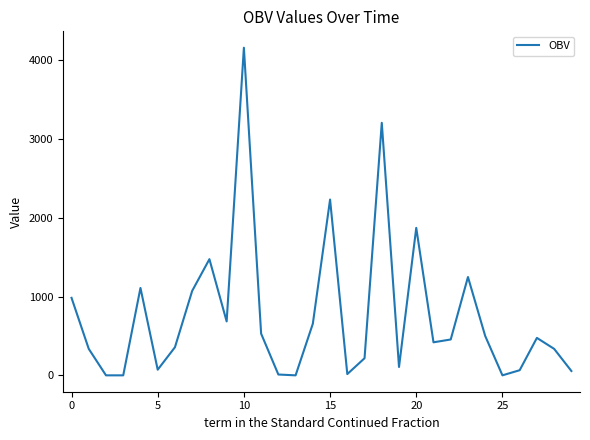

What is the difference between the maximum and minimum values?

4151.8